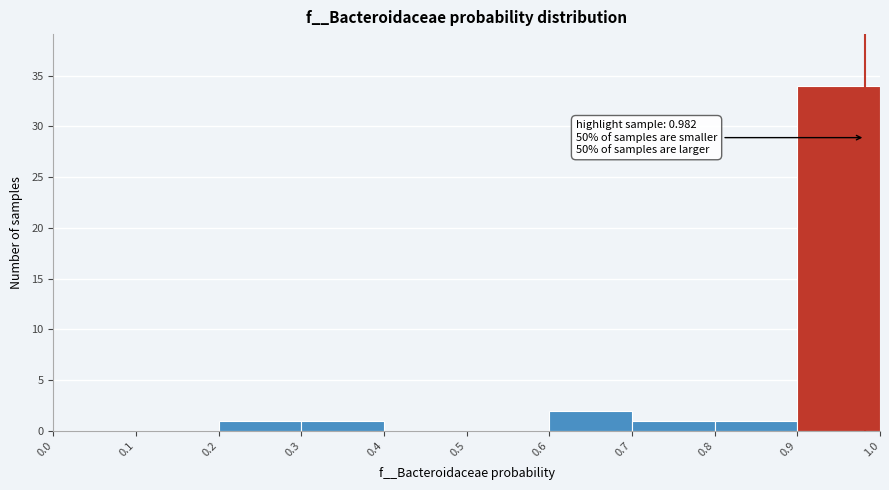

Which range on the x-axis has the tallest bar?

0.9 to 1.0